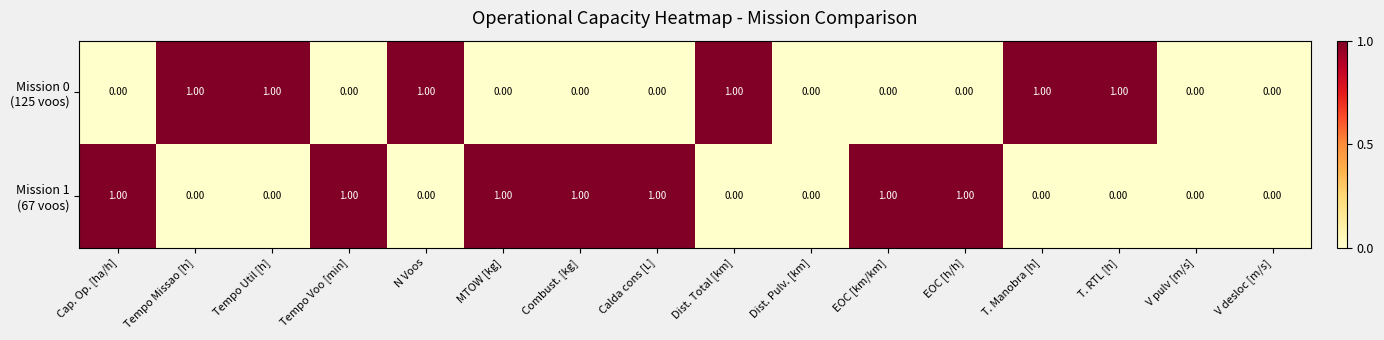

At Dist. Pulv. [km], list the series in order from smallest to largest.

Mission 0 (125 voos), Mission 1 (67 voos)